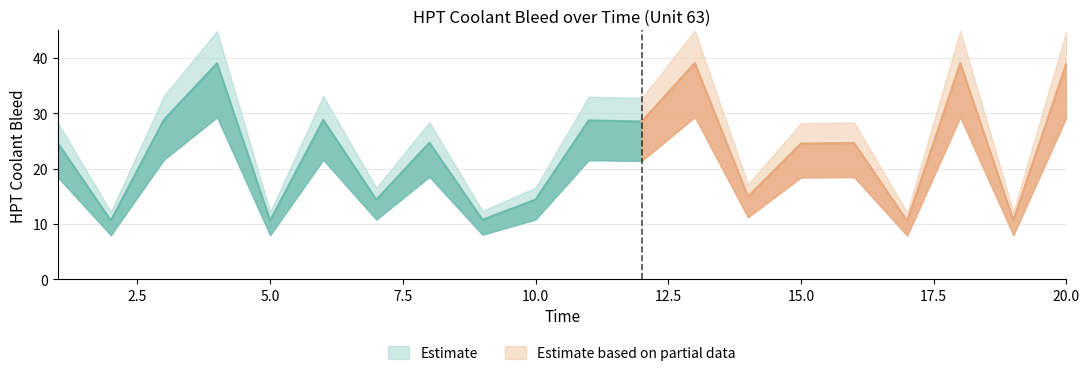

Does the chart have visible grid lines?

Yes